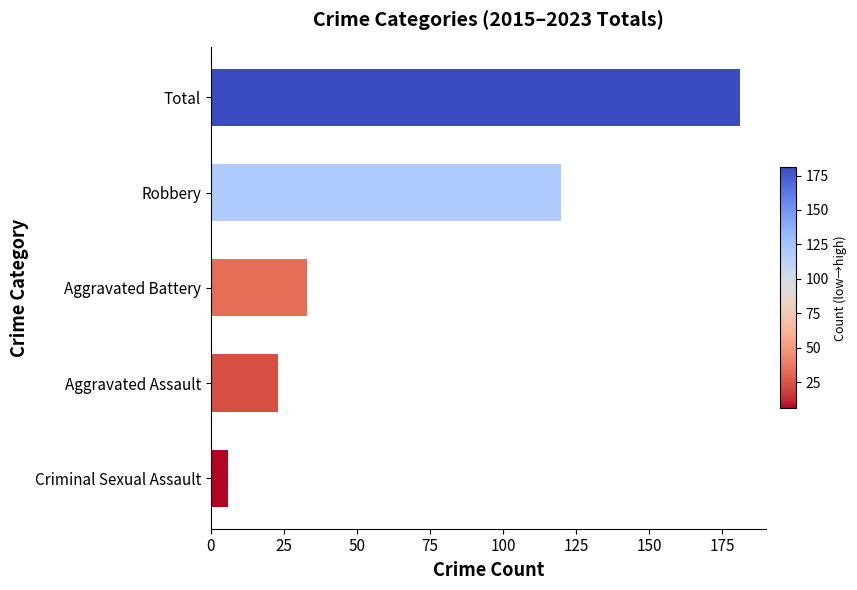

Is it true that the value at Robbery is 120?

True